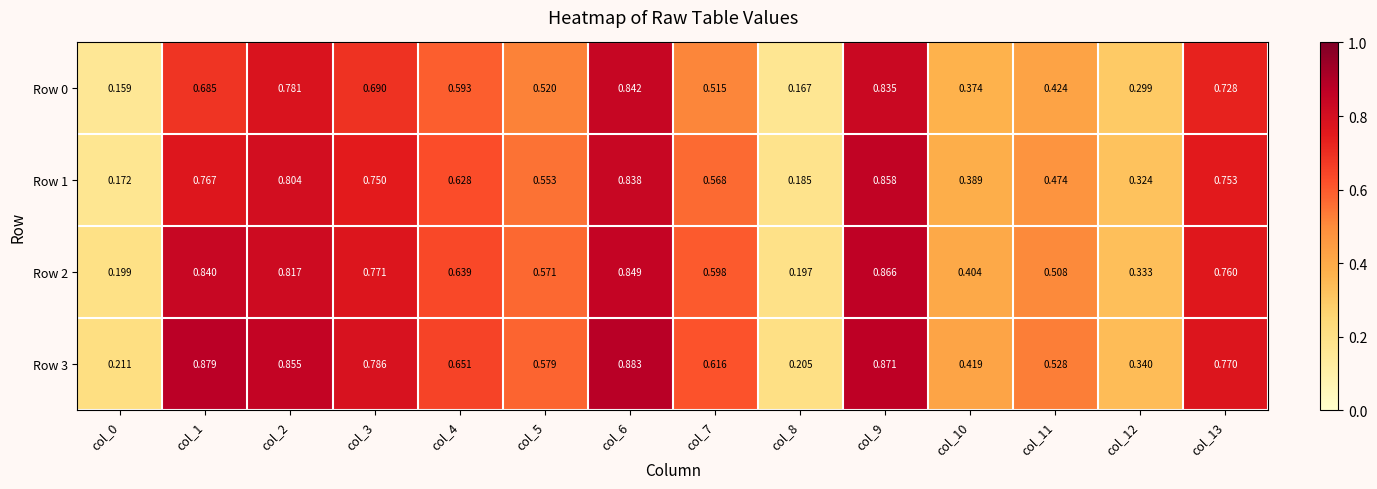

At col_9, list the series in order from smallest to largest.

Row 0, Row 1, Row 2, Row 3